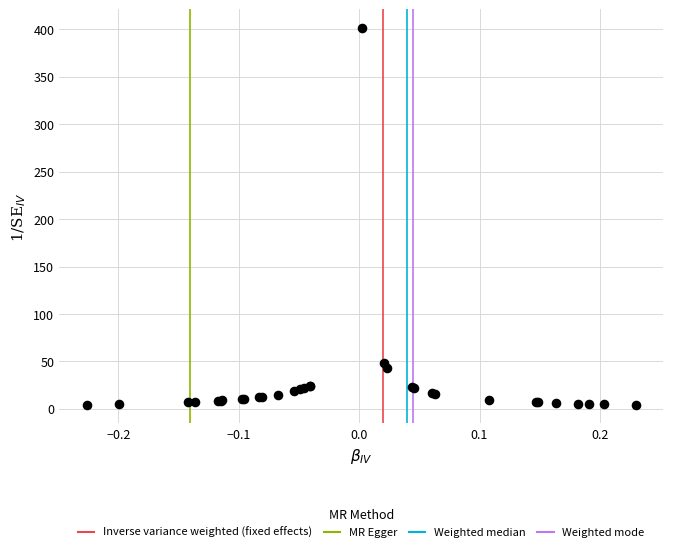

What Y value in the scatter plot is closest to 202?

48.3